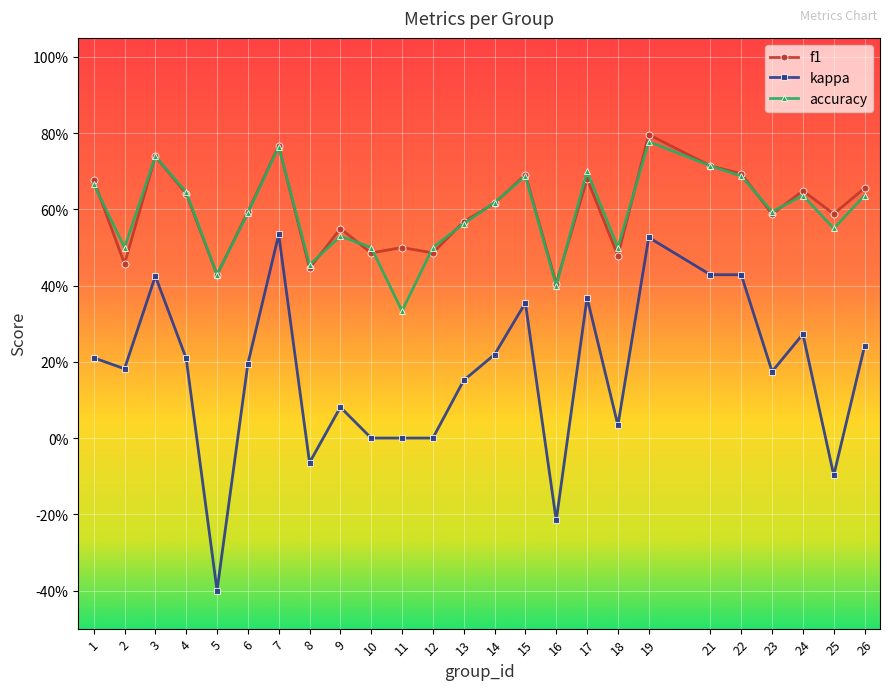

What is the sum of the f1 values at 23 and 7?

1.4